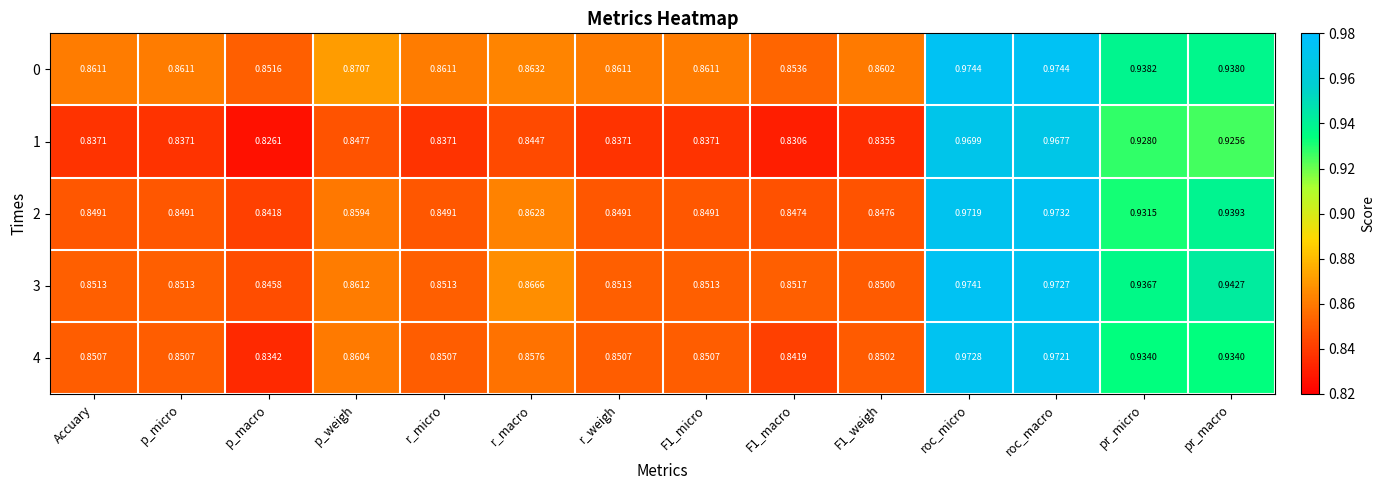

Which category has the highest value in the 4 series?

roc_micro